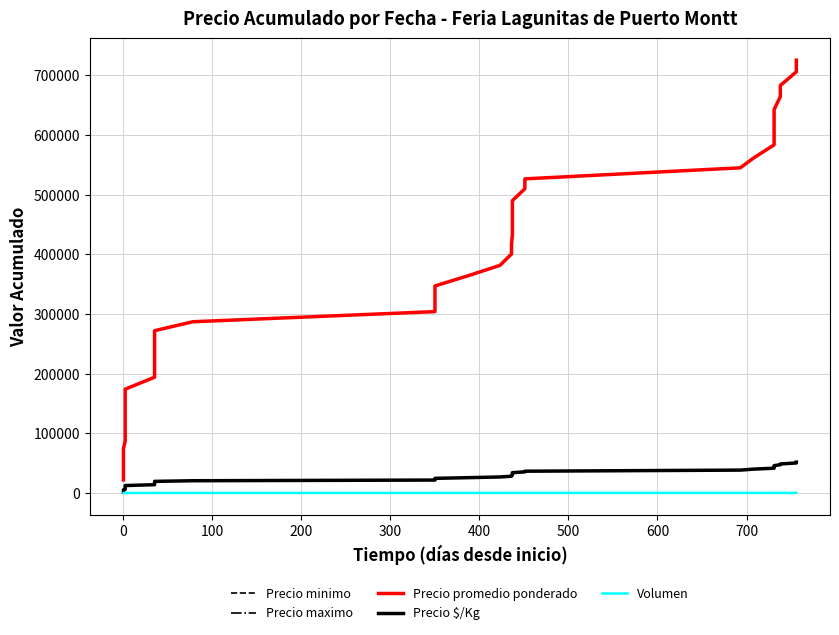

True or false: Precio $/Kg and Precio promedio ponderado intersect in this chart.

False